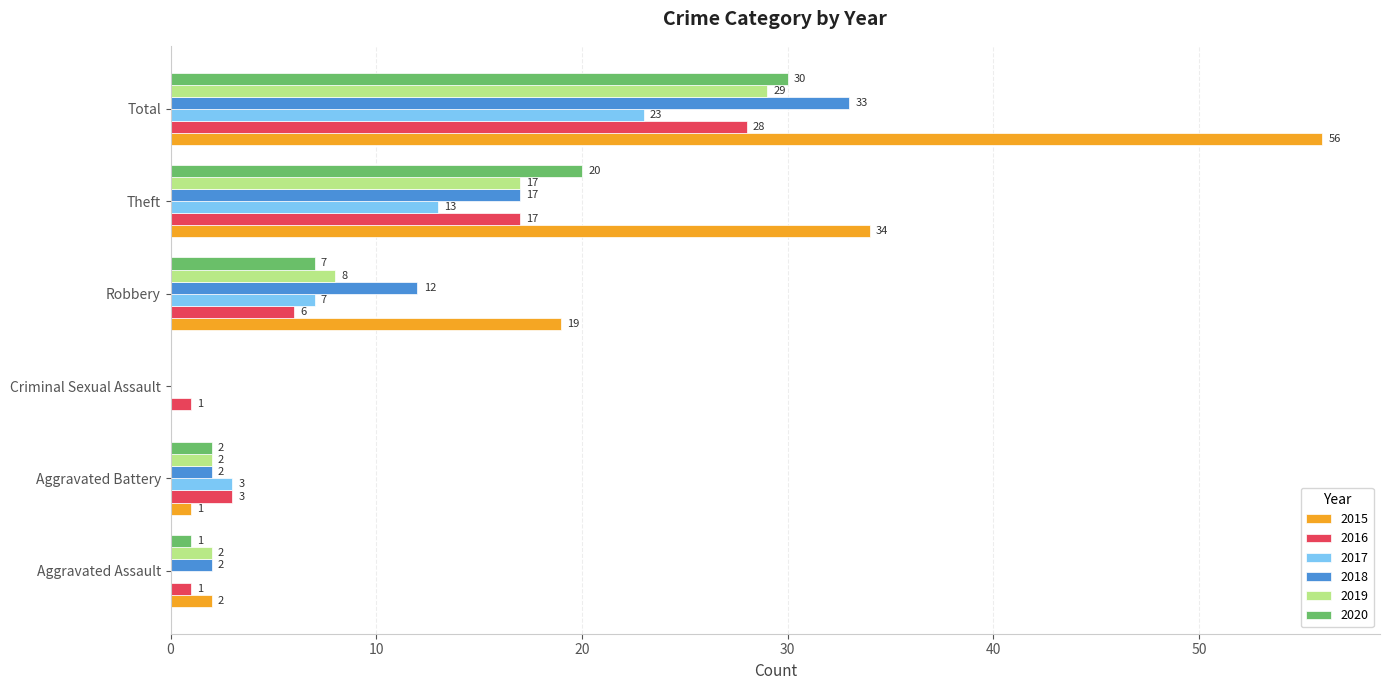

What is the difference between the 2017 values at Robbery and Total?

16